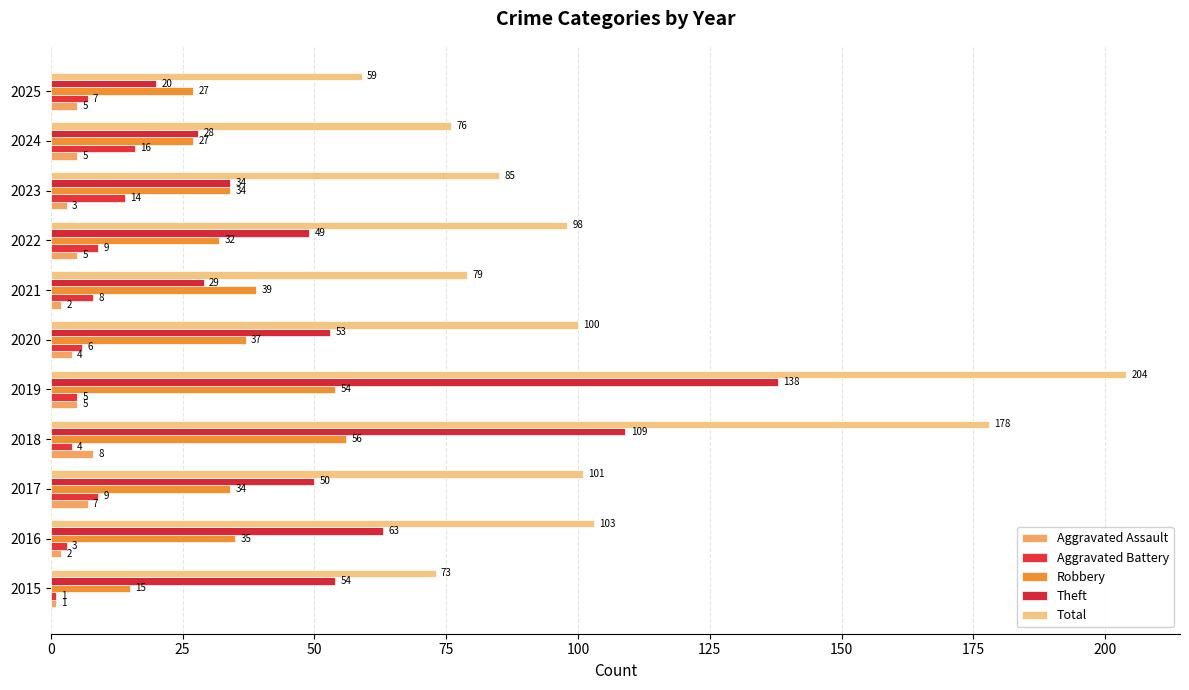

What is the average value of the Aggravated Battery series?

7